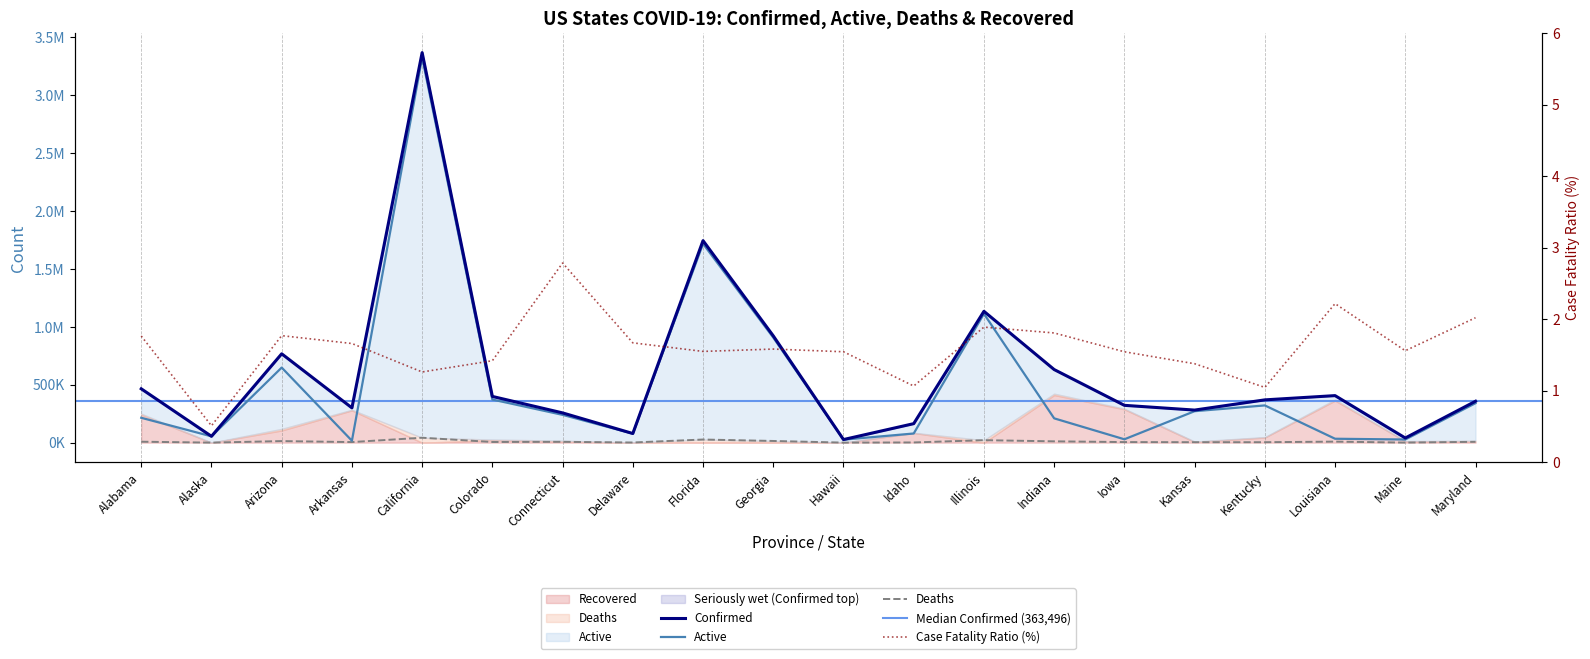

At how many categories does at least one series exceed 3265103?

1